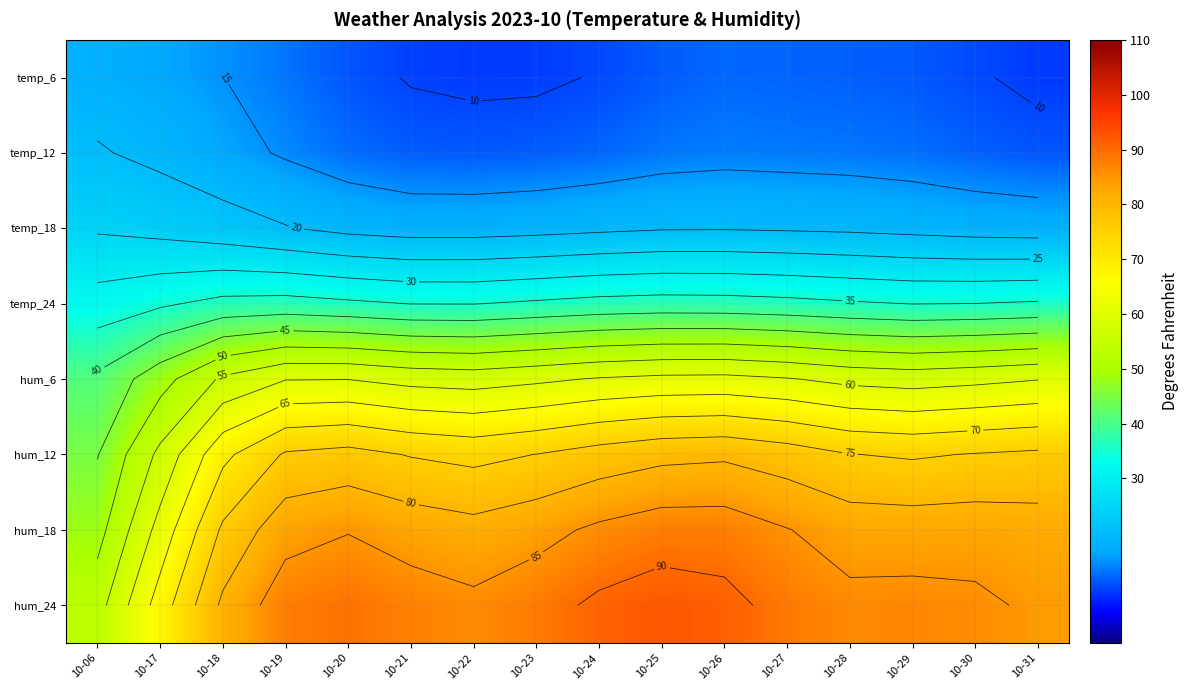

Which label corresponds to the smallest value in the chart?

10-31